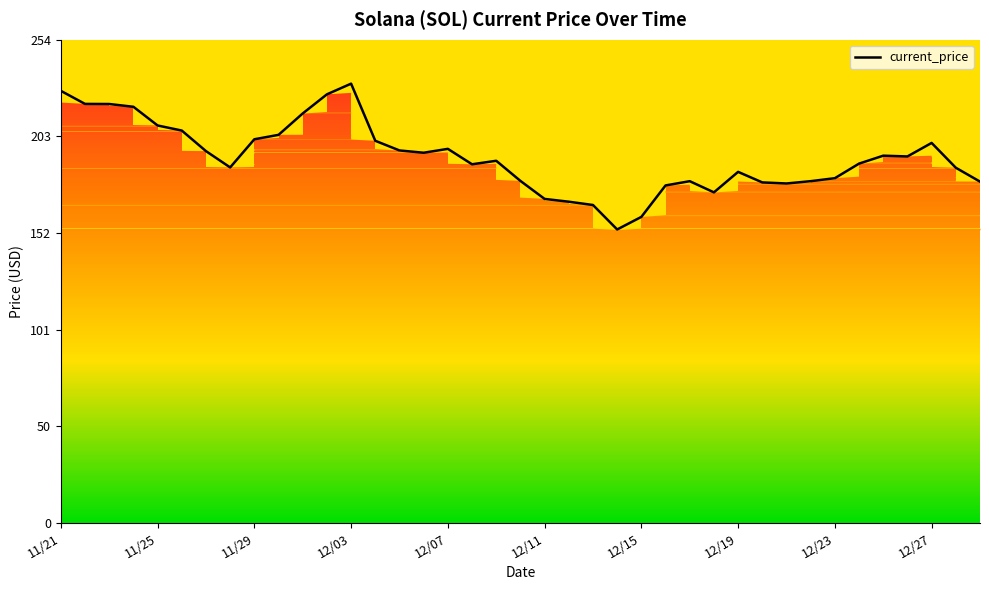

What is the minimum value shown in the chart?

154.3